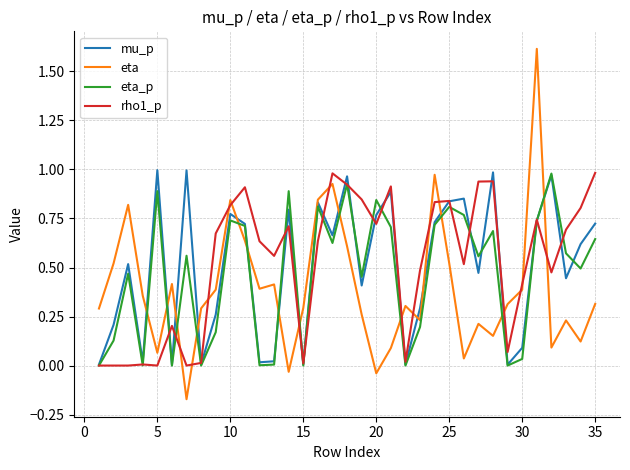

True or false: eta and mu_p intersect in this chart.

True